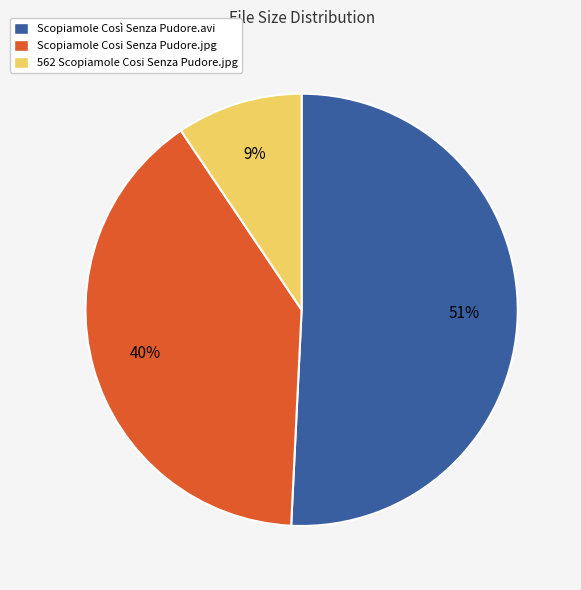

What is the smallest slice in the pie chart?

562 Scopiamole Cosi Senza Pudore.jpg